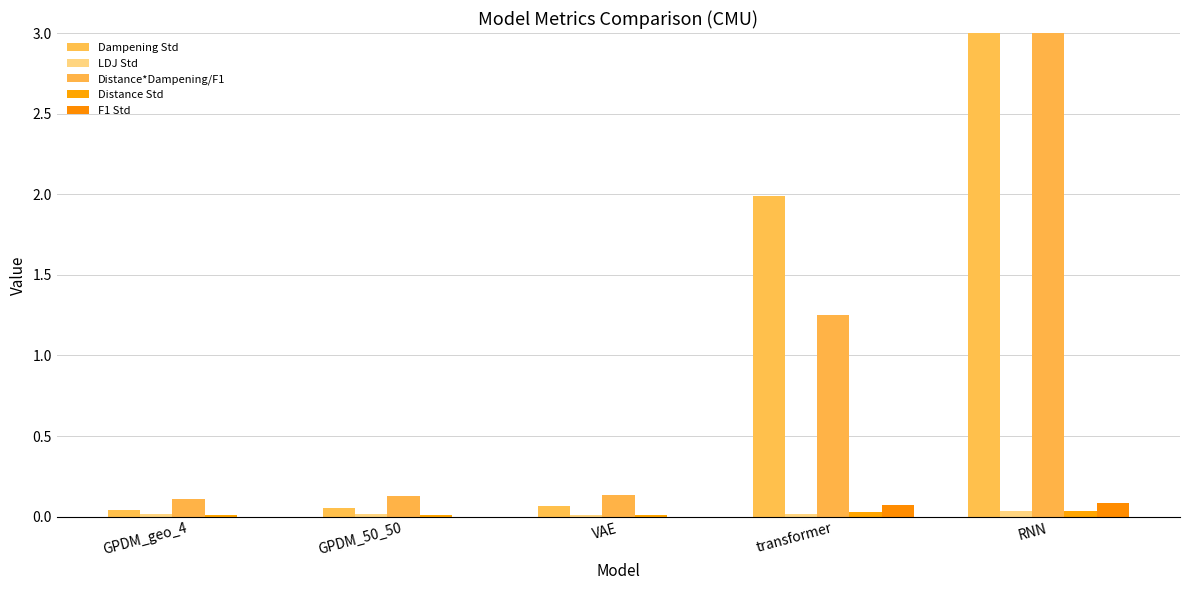

At how many categories does at least one series exceed 529?

1